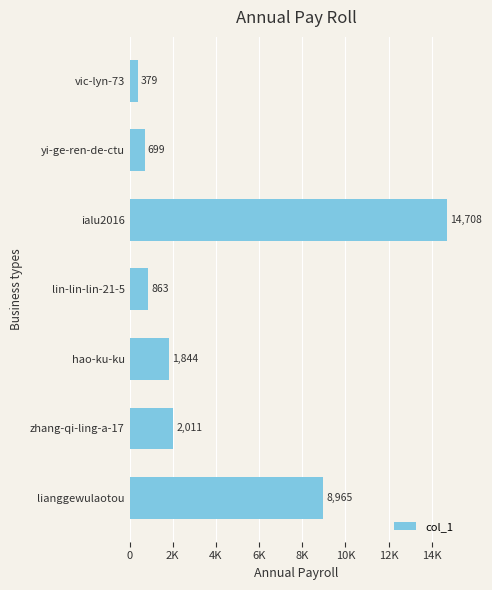

What is the difference between the second highest and minimum values?

8586